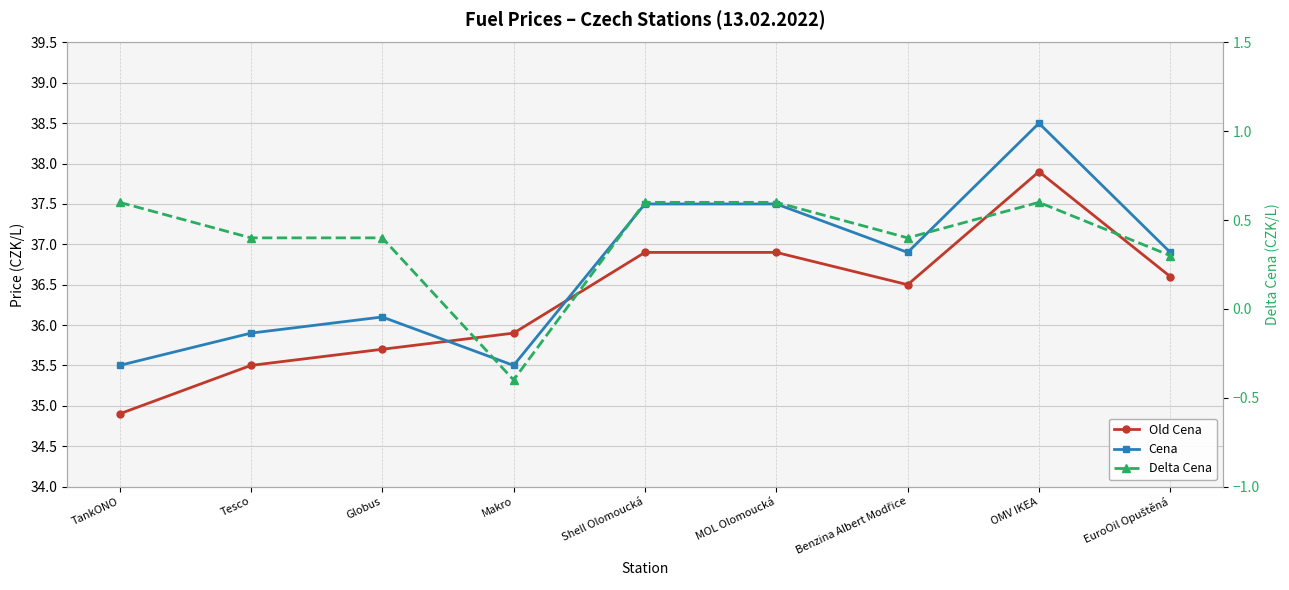

What position from the right is TankONO?

9